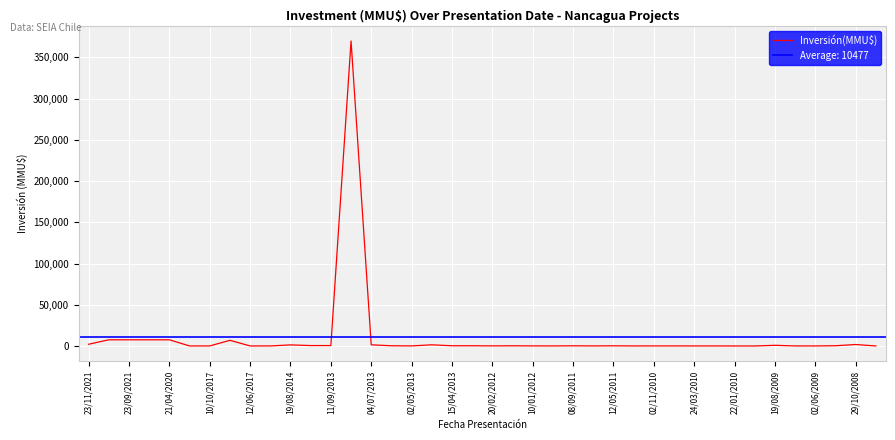

What is the highest value of the Inversión(MMU$) series?

370000